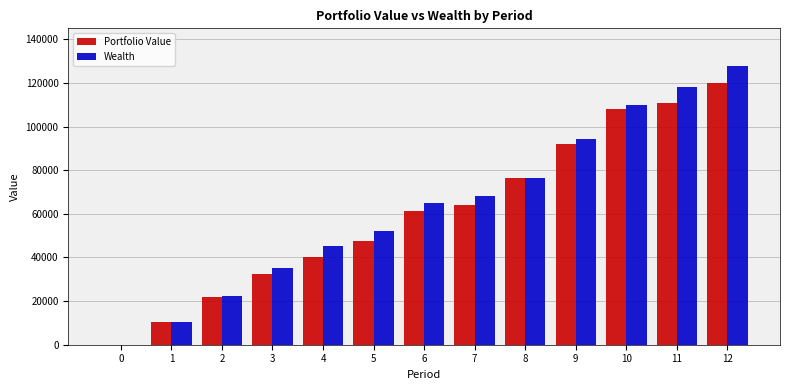

What is the sum of the Wealth values at 5 and 2?

74268.1